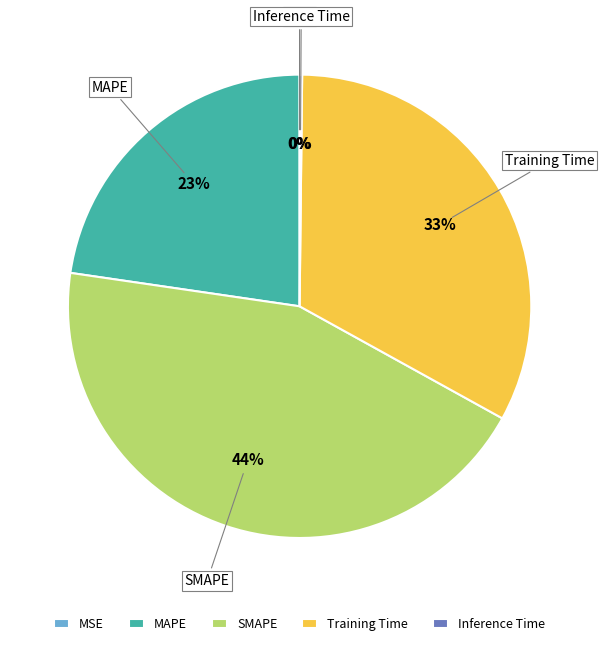

Which slice is the largest?

SMAPE